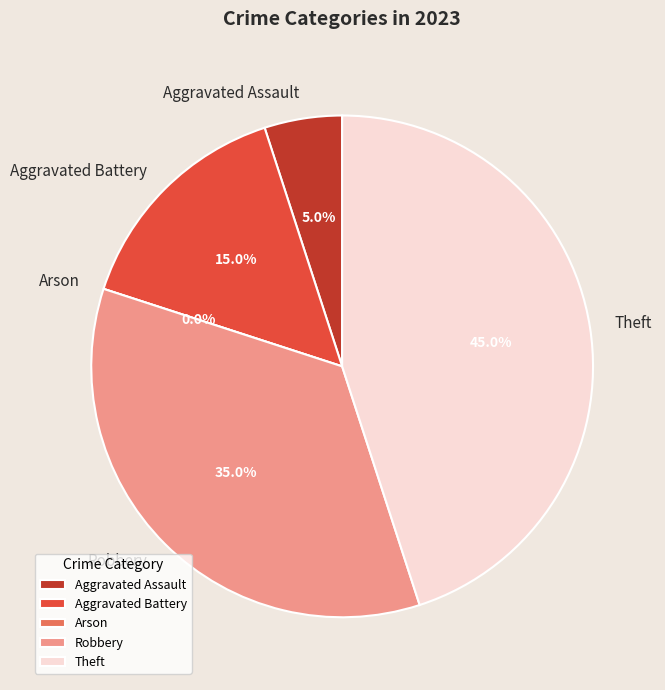

How many slices are in this pie chart?

5